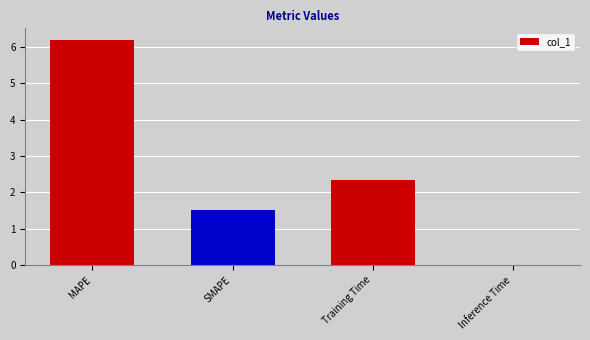

Which category has the highest value across all series?

MAPE